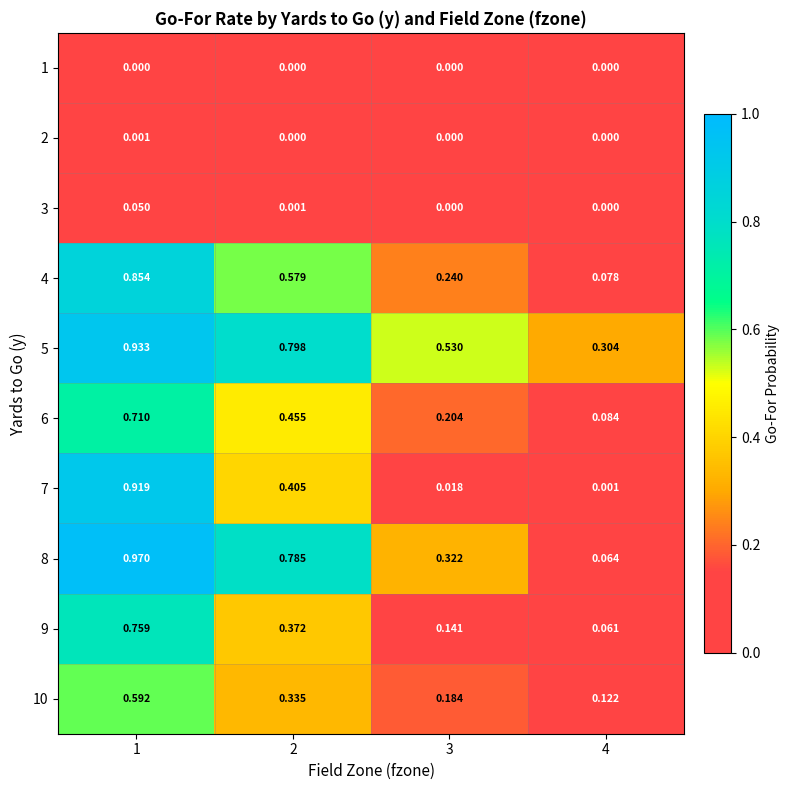

Which series has the largest total across all categories?

5